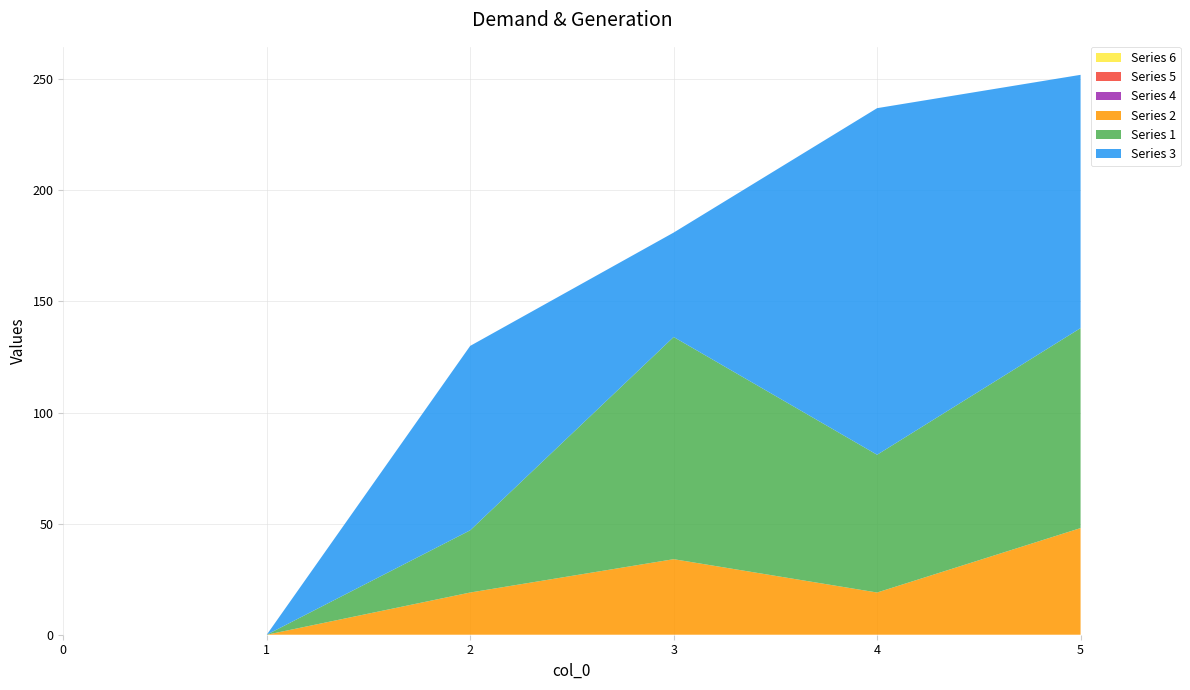

Reading left to right, transcribe all the data shown in this chart.

1: 0=0	1=0	2=28	3=100	4=62	5=90
3: 0=0	1=0	2=83	3=47	4=156	5=114
4: 0=0	1=0	2=0	3=0	4=0	5=0
2: 0=0	1=0	2=19	3=34	4=19	5=48
5: 0=0	1=0	2=0	3=0	4=0	5=0
6: 0=0	1=0	2=0	3=0	4=0	5=0